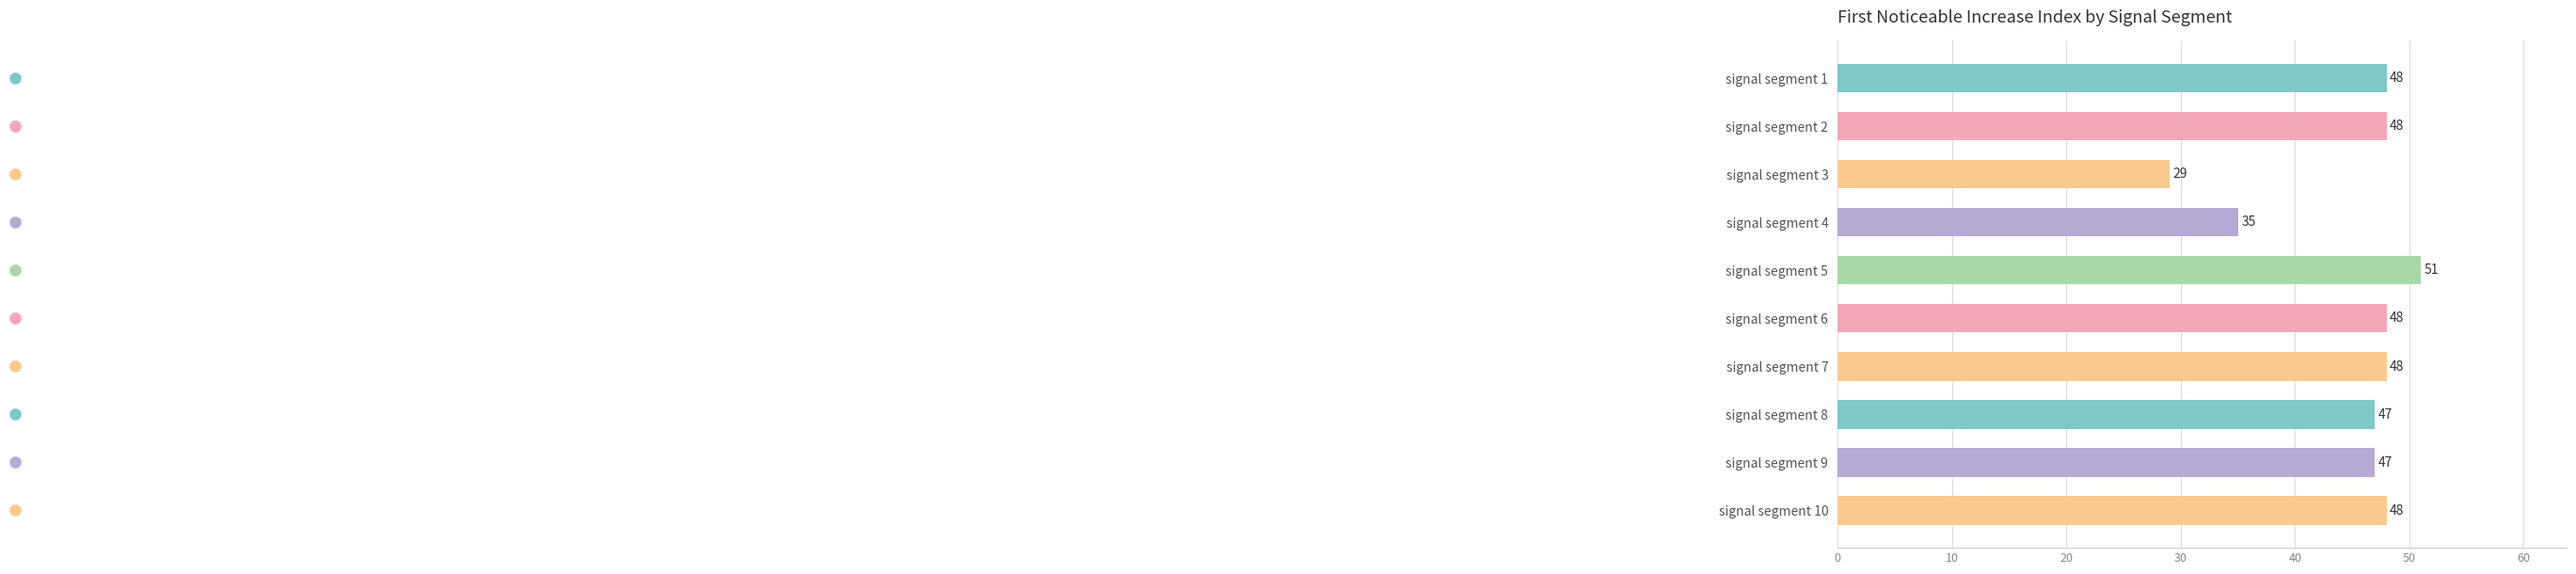

Approximately how many times larger is the value at signal segment 10 compared to signal segment 6?

1.0